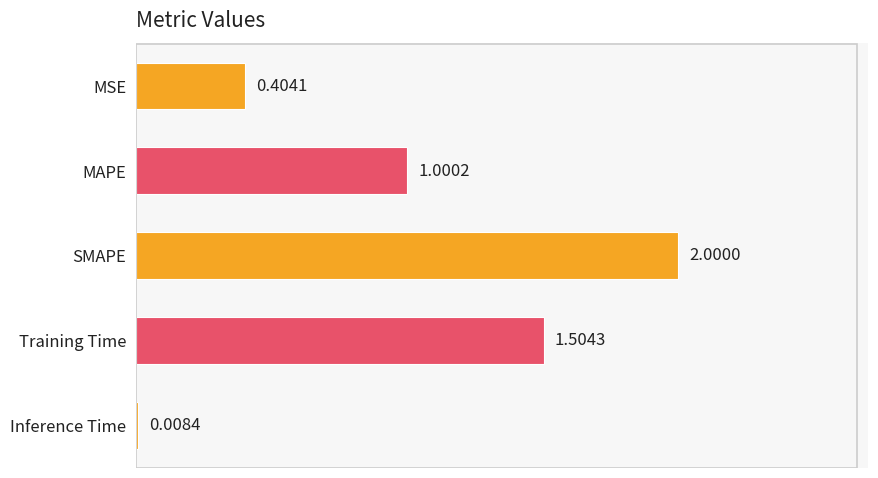

What is the difference between the maximum and second lowest values?

1.6